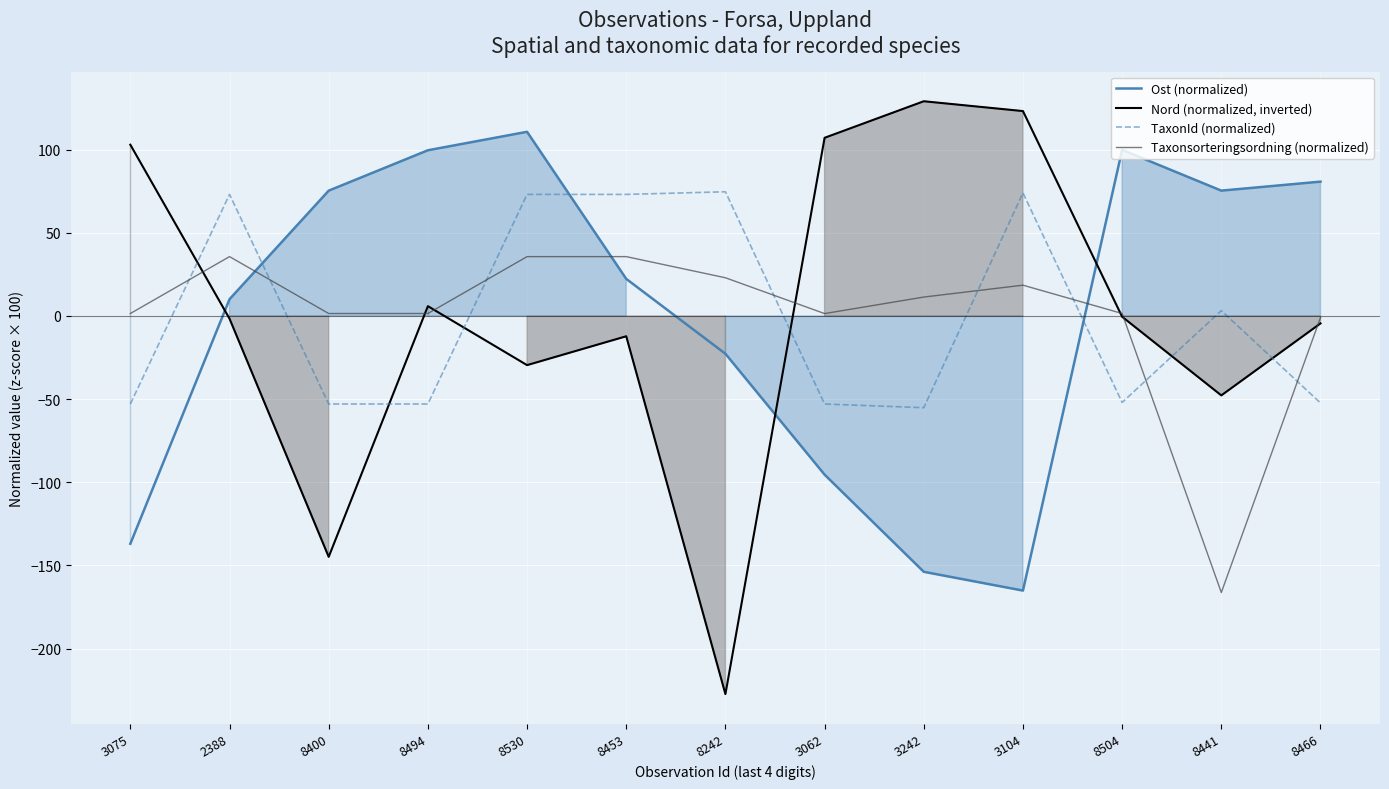

How many series are shown in this chart?

4